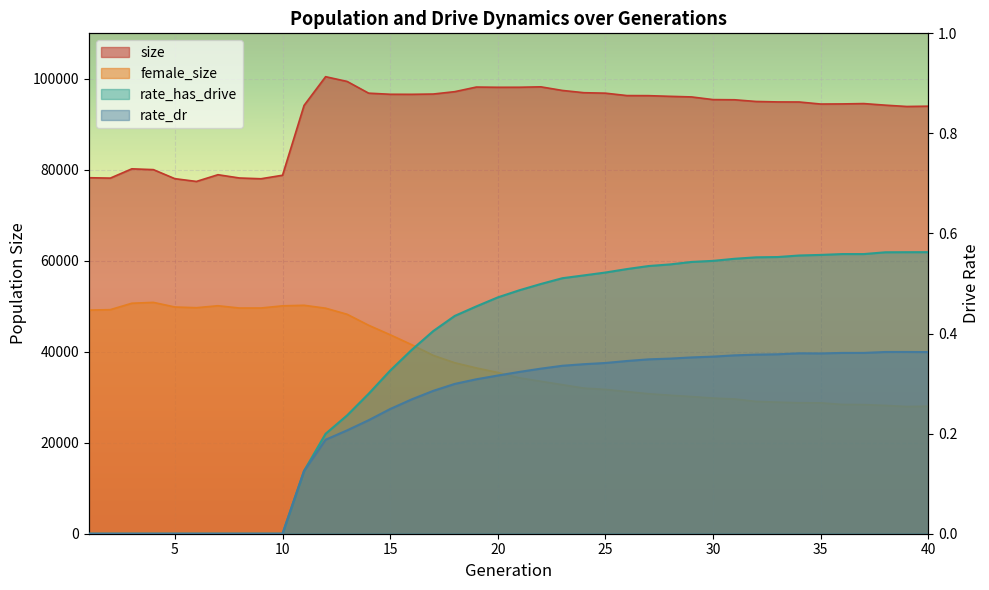

At which label is size closest to 88955?

39